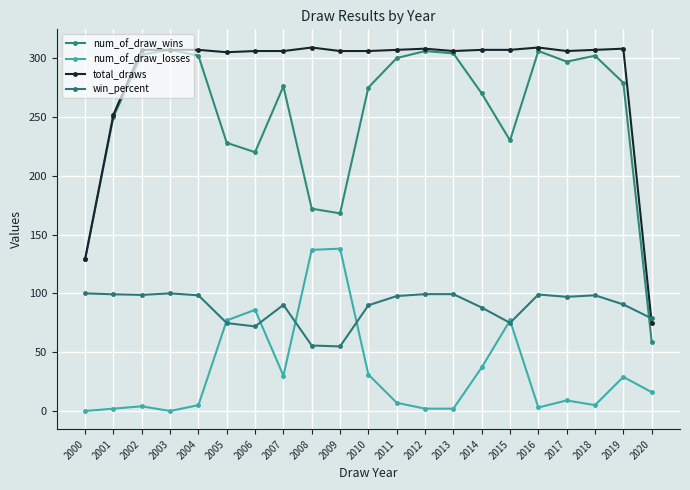

How many categories are shown in the chart?

21